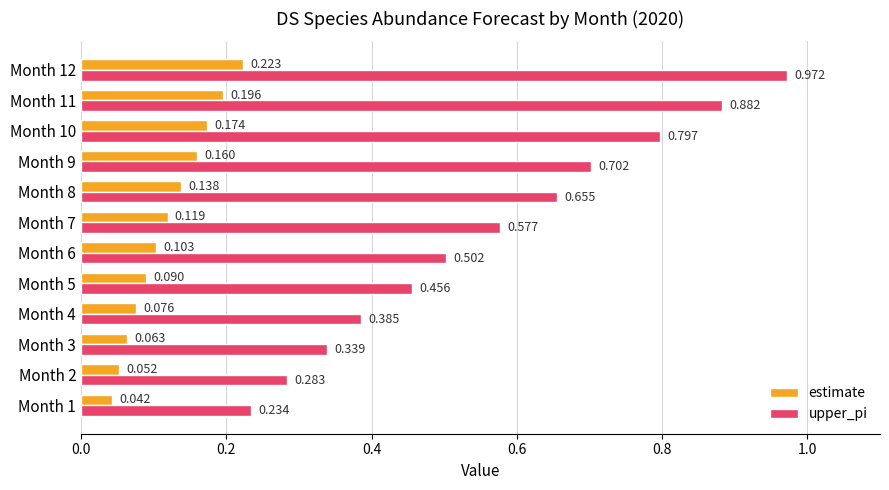

Is the value of upper_pi at Month 1 greater than the value of estimate at Month 7?

Yes